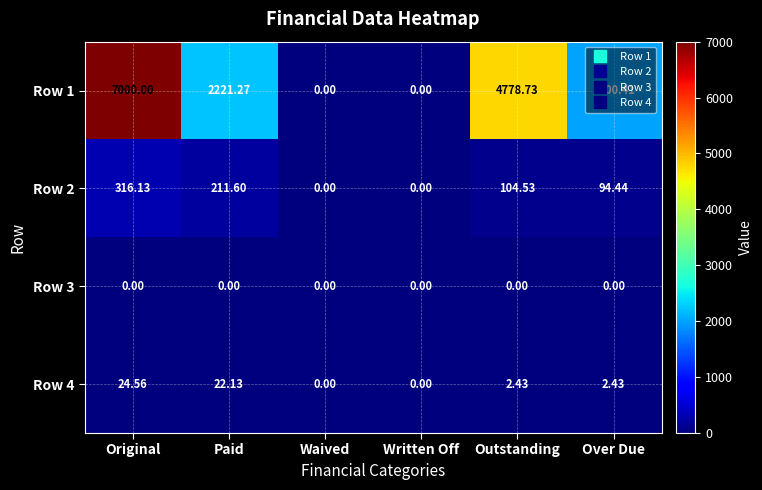

How many distinct data groups are displayed?

4